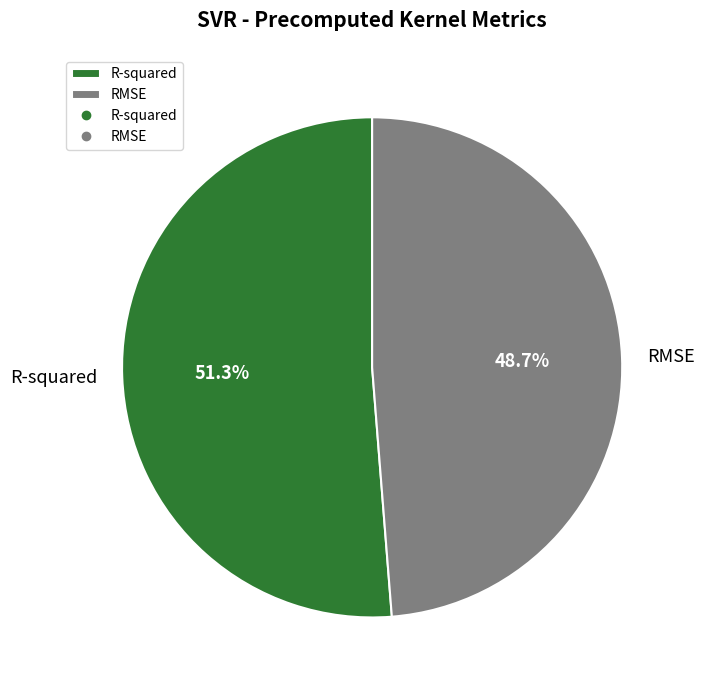

To the nearest percent, what percentage of the pie is RMSE?

49%